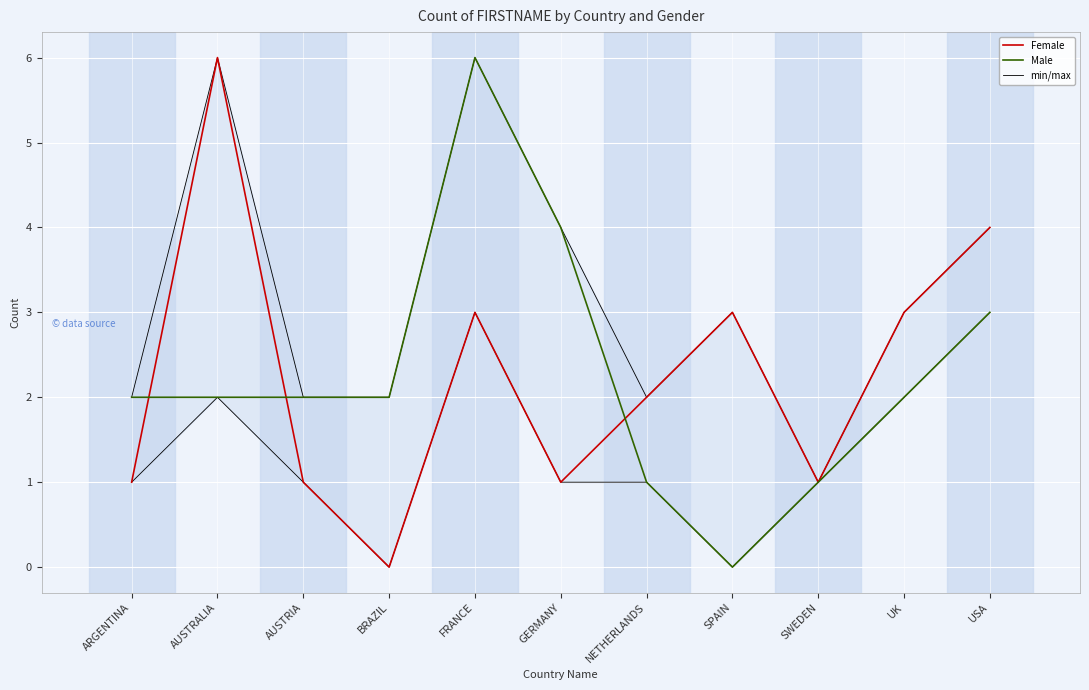

Reading left to right, list all the values displayed in this chart.

Female: ARGENTINA=1	AUSTRALIA=6	AUSTRIA=1	BRAZIL=0	FRANCE=3	GERMANY=1	NETHERLANDS=2	SPAIN=3	SWEDEN=1	UK=3	USA=4
Male: ARGENTINA=2	AUSTRALIA=2	AUSTRIA=2	BRAZIL=2	FRANCE=6	GERMANY=4	NETHERLANDS=1	SPAIN=0	SWEDEN=1	UK=2	USA=3
min/max: ARGENTINA=2	AUSTRALIA=6	AUSTRIA=2	BRAZIL=2	FRANCE=6	GERMANY=4	NETHERLANDS=2	SPAIN=3	SWEDEN=1	UK=3	USA=4